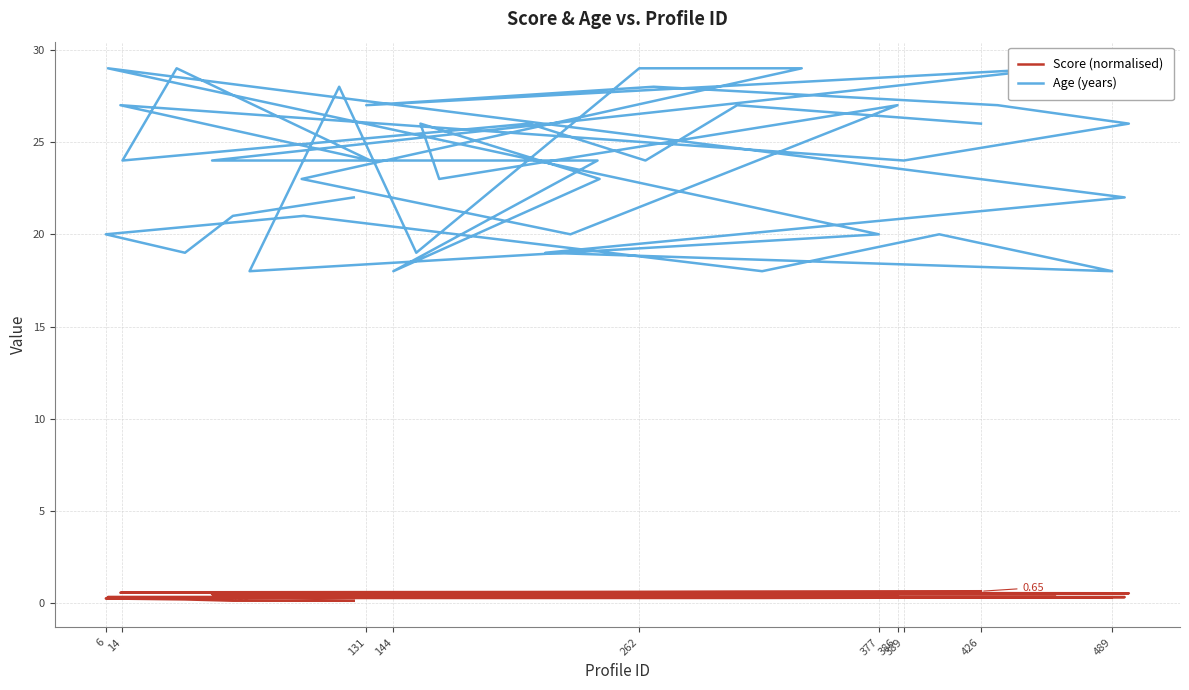

List the series in order of their peak value, lowest first.

Score (normalised), Age (years)